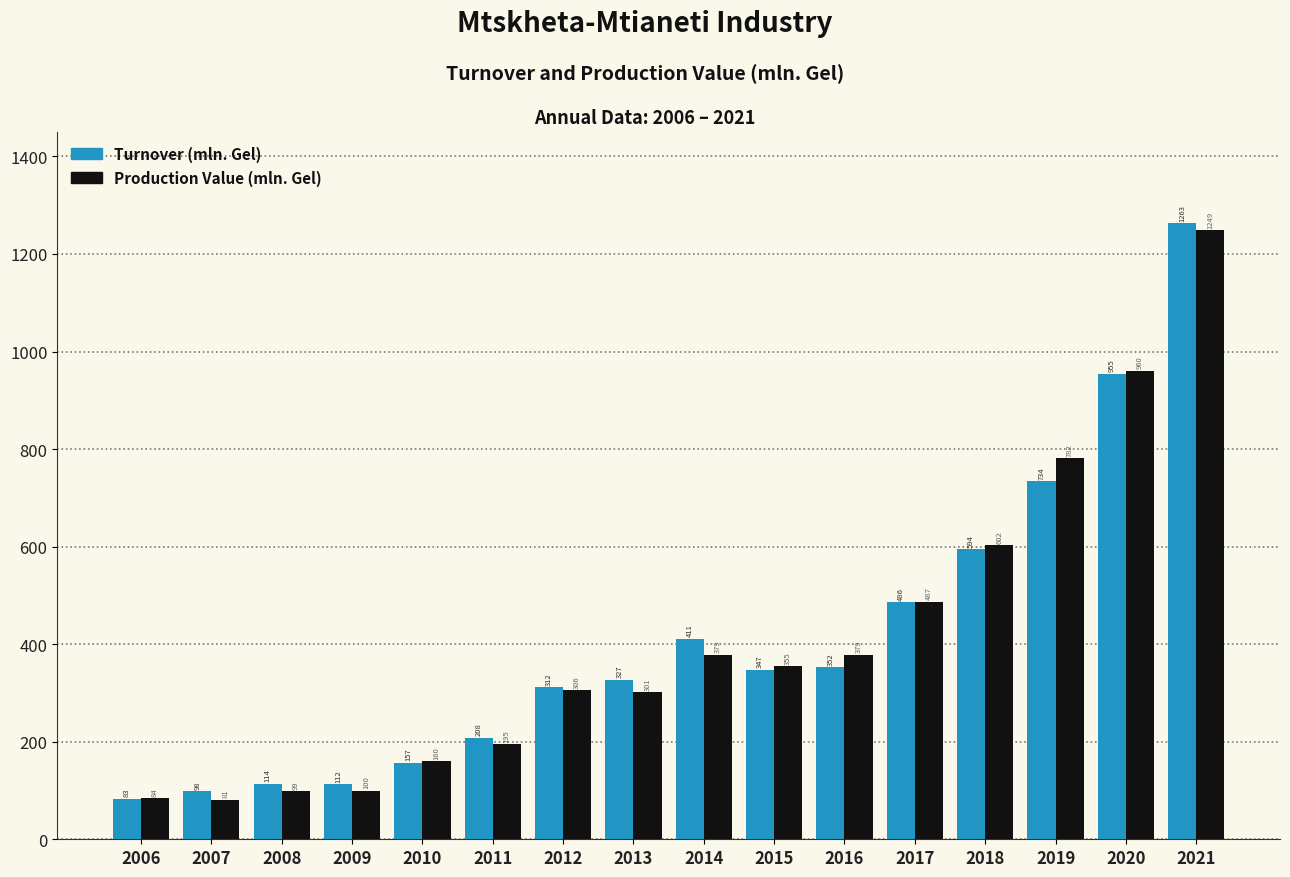

What is the difference between the highest and lowest values at 2008?

15.0